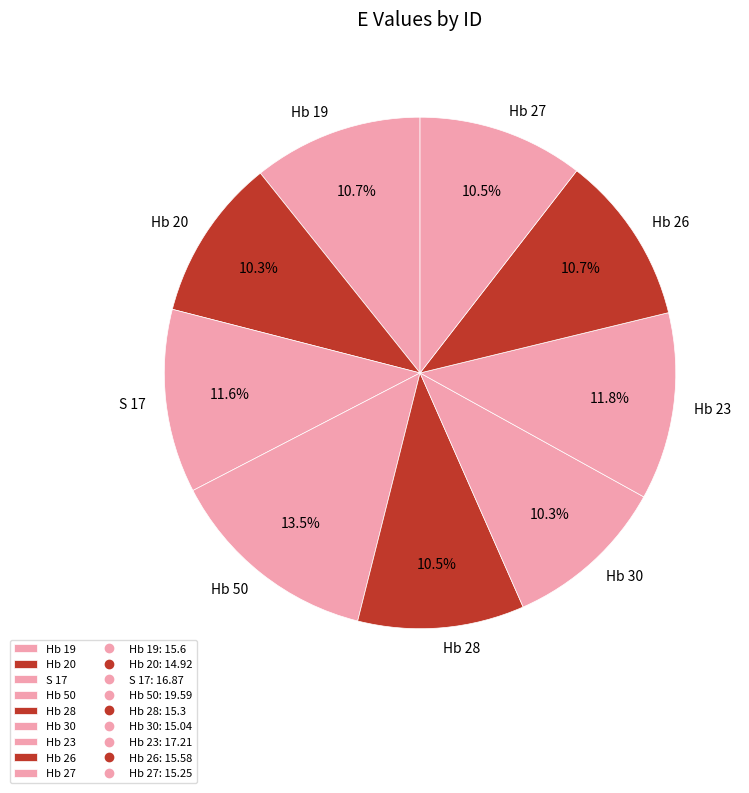

Is it true that Hb 26 is 11% of the pie?

True